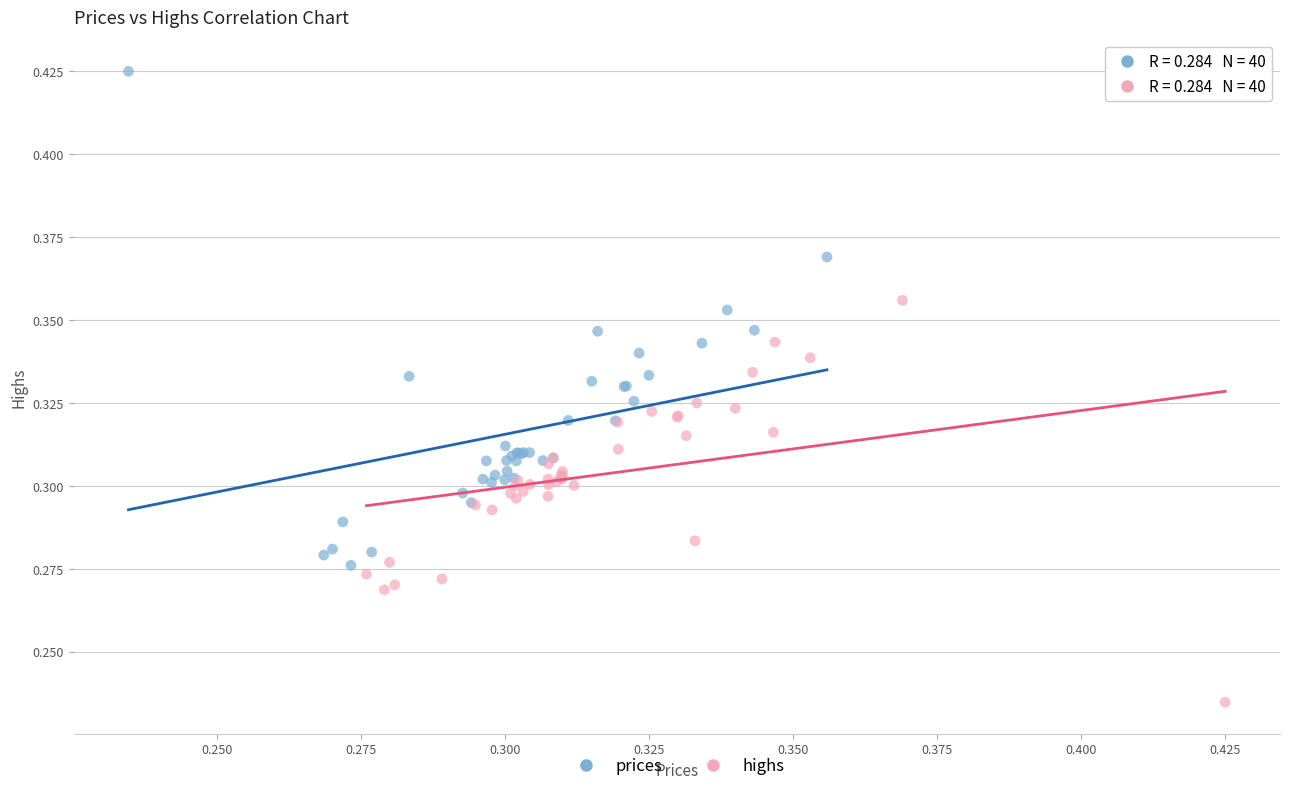

Which series has the largest Y range (max minus min)?

prices